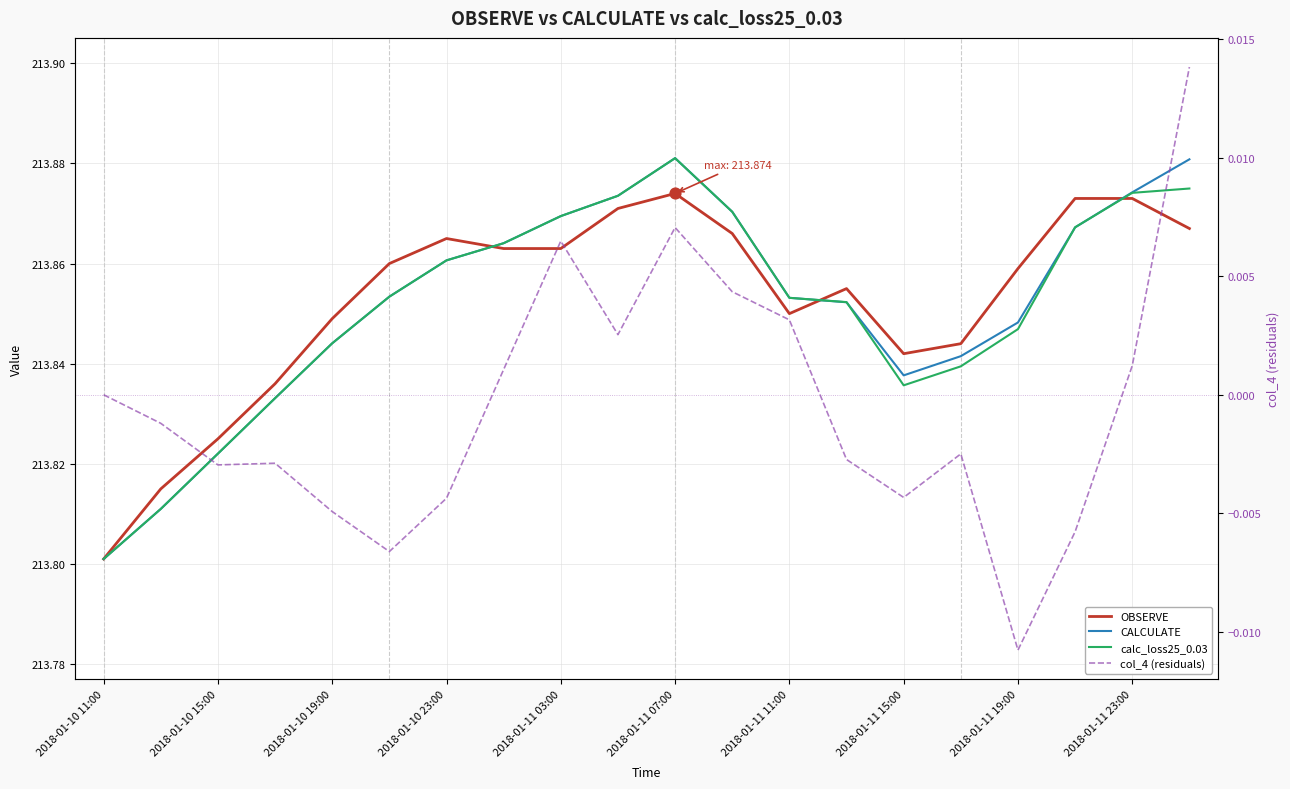

What are all the series names shown in the legend?

OBSERVE, CALCULATE, calc_loss25_0.03, col_4 (residuals)